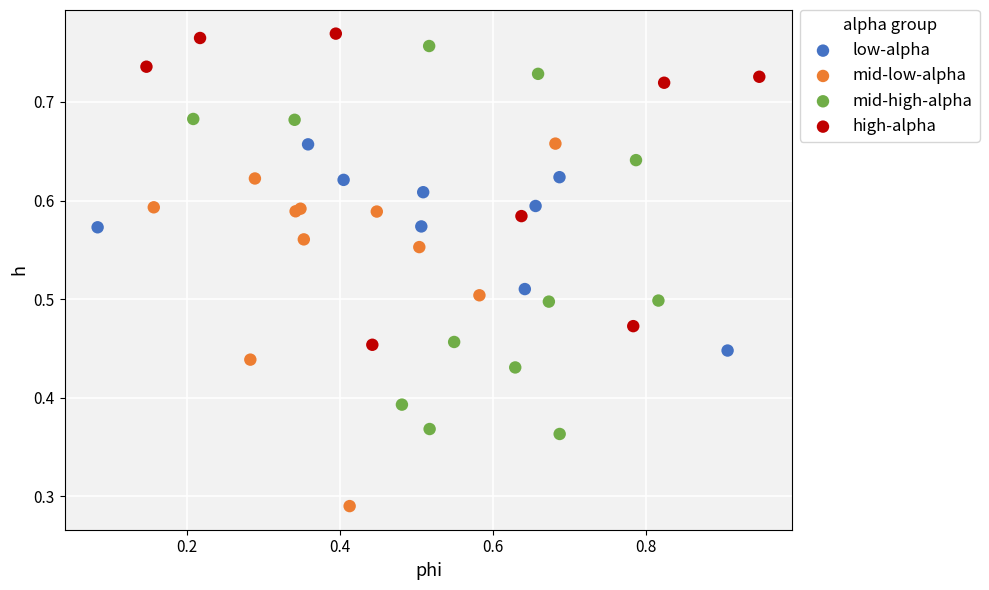

What are all the series names shown in the legend?

low-alpha, mid-low-alpha, mid-high-alpha, high-alpha